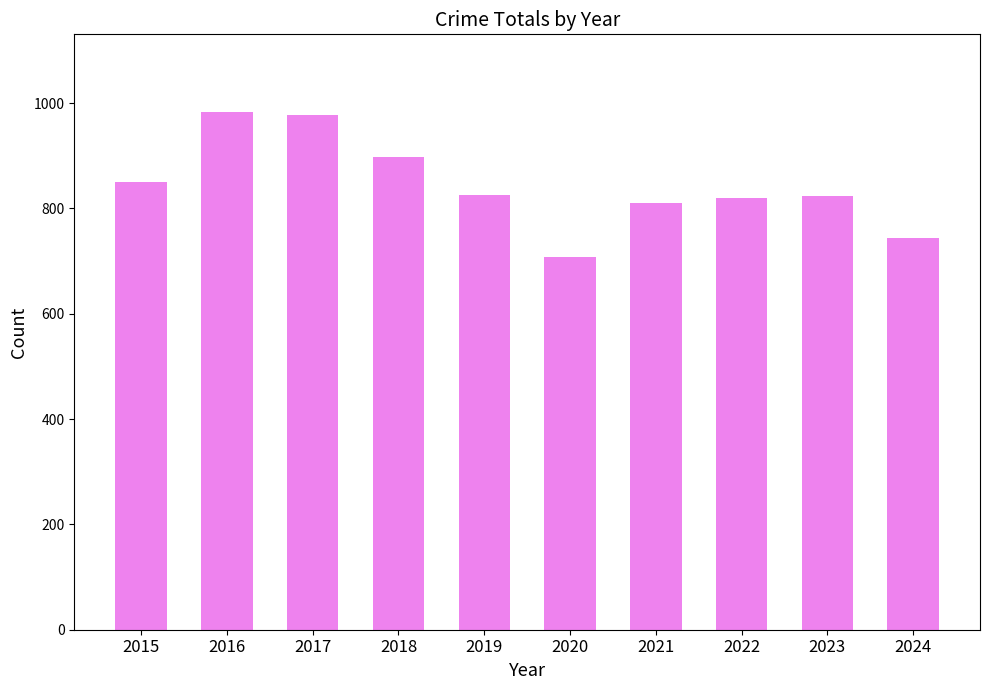

Are the bars grouped side by side (vs. stacked)?

No